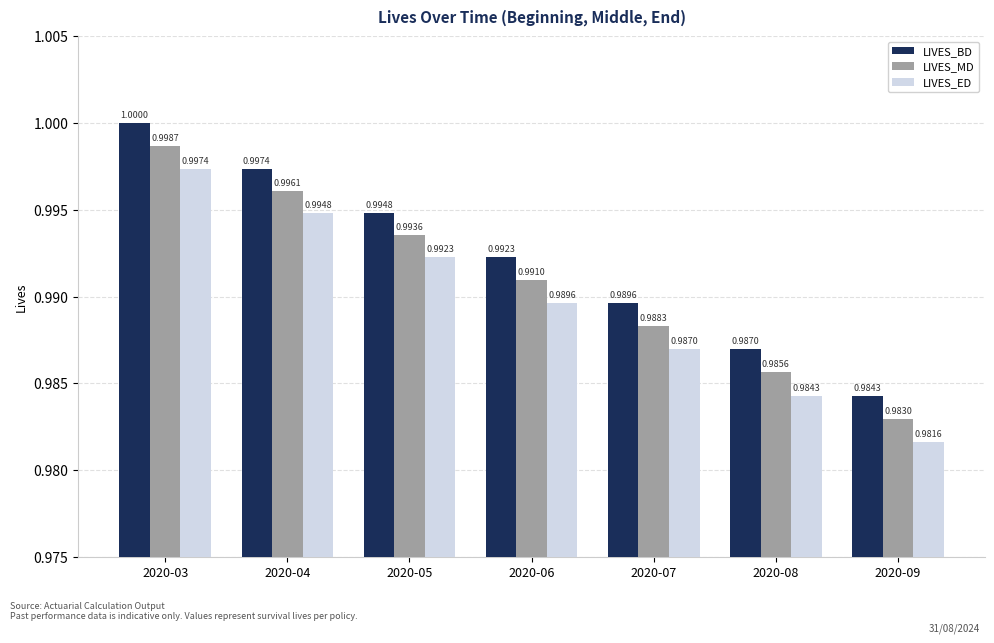

At which label is LIVES_BD closest to 0?

2020-09